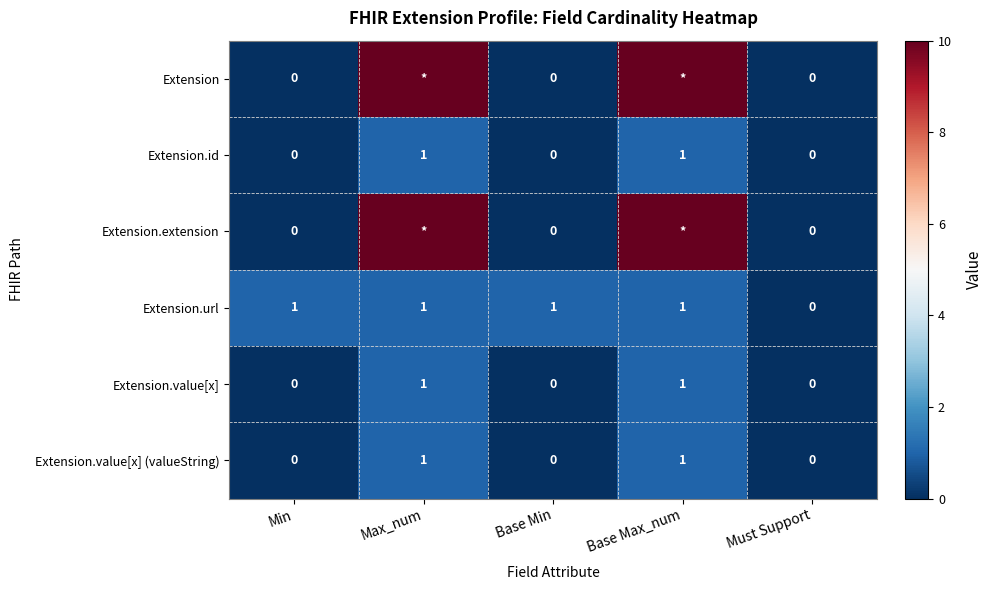

What is the sum of all Extension.value[x] (valueString) values?

2